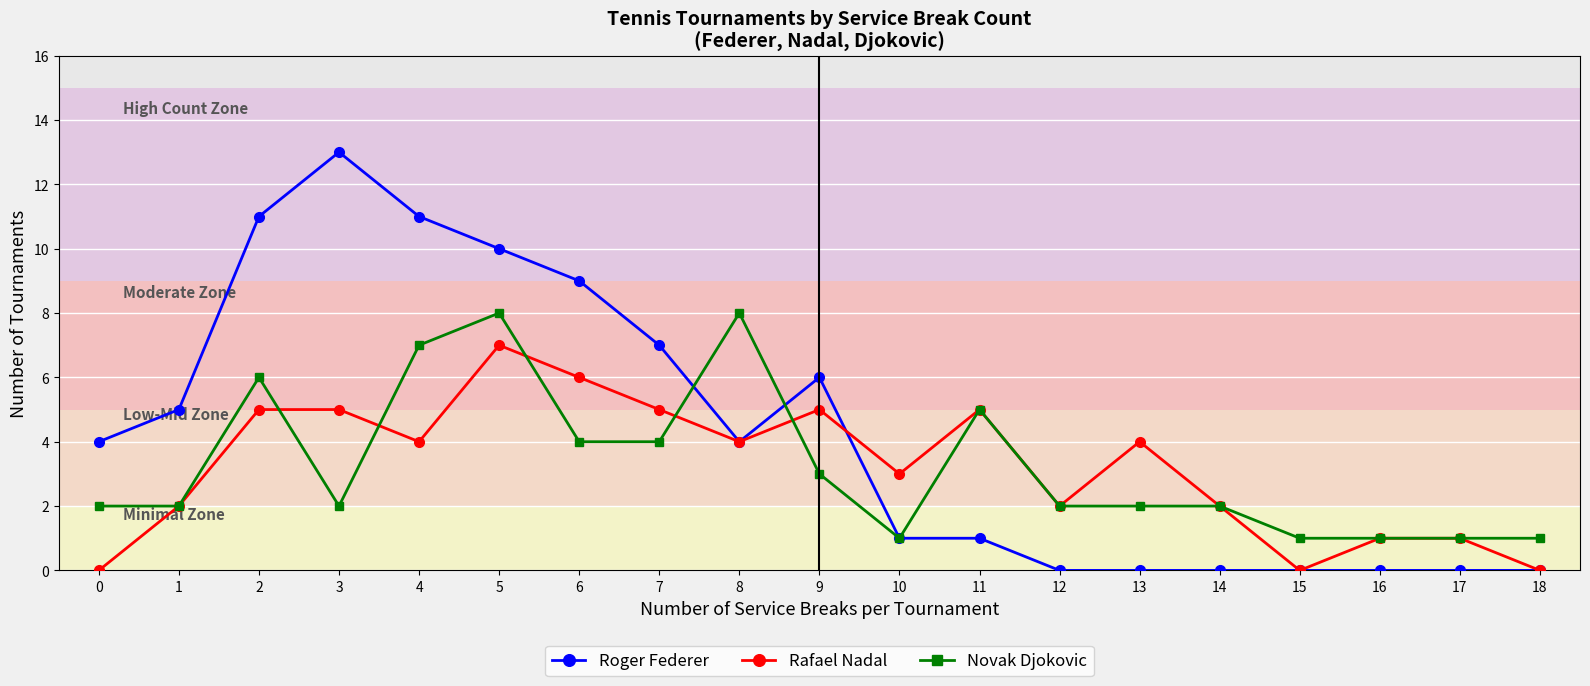

What is the spread (max minus min) of values at 12?

2